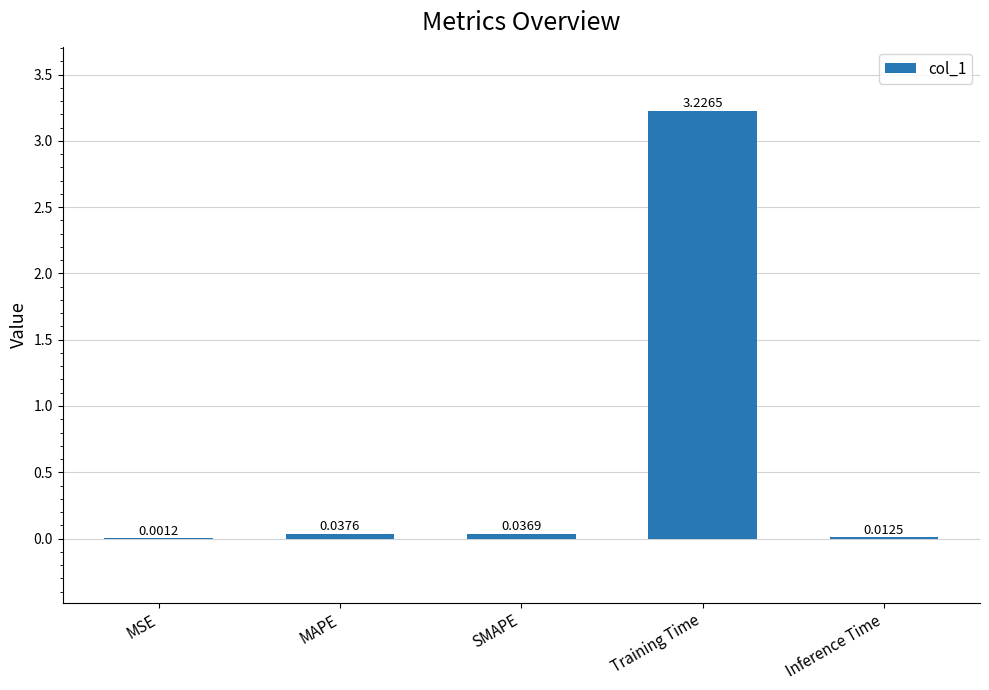

What is the change in value from Training Time to Inference Time?

-3.2